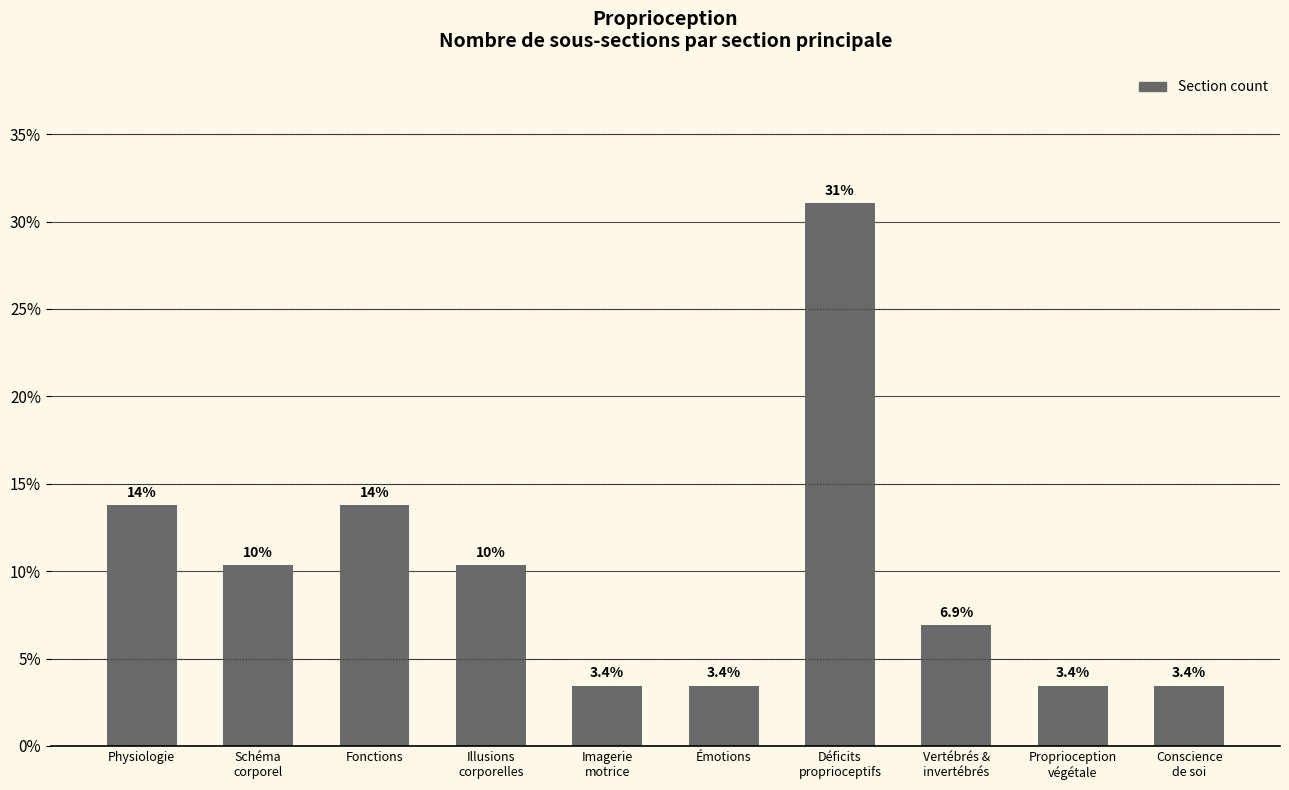

Between Déficits
proprioceptifs and Imagerie
motrice, which is larger?

Déficits
proprioceptifs